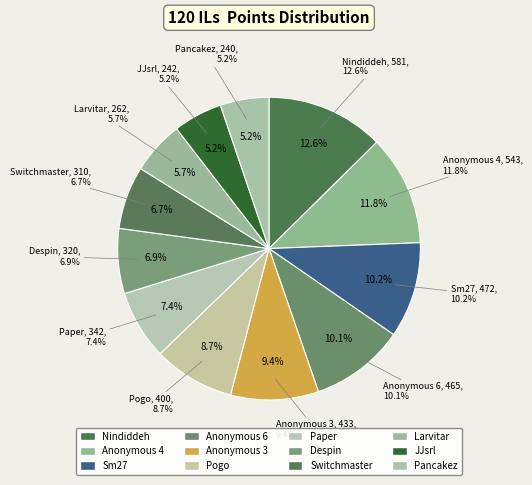

To the nearest percent, what portion does Sm27 represent?

10%